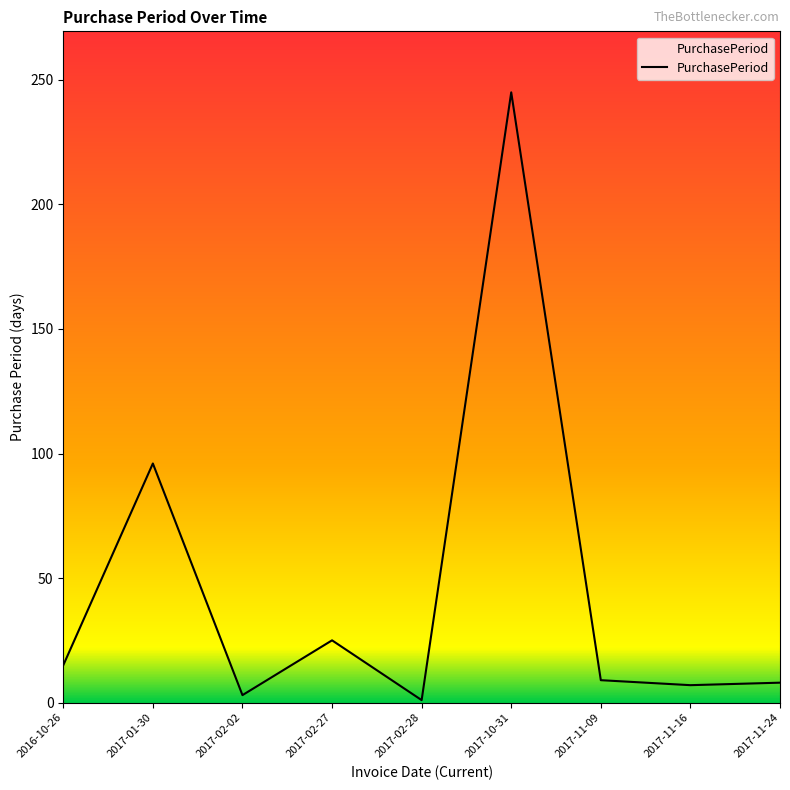

What is the difference between the maximum and minimum values?

244